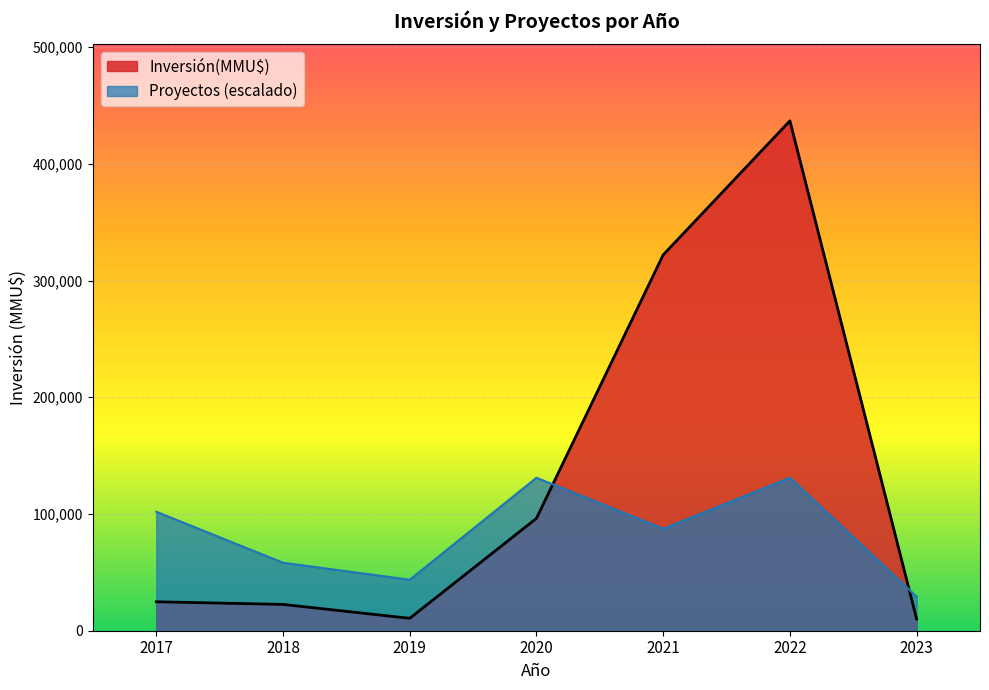

What is the total value across all series at 2022?

567840.0